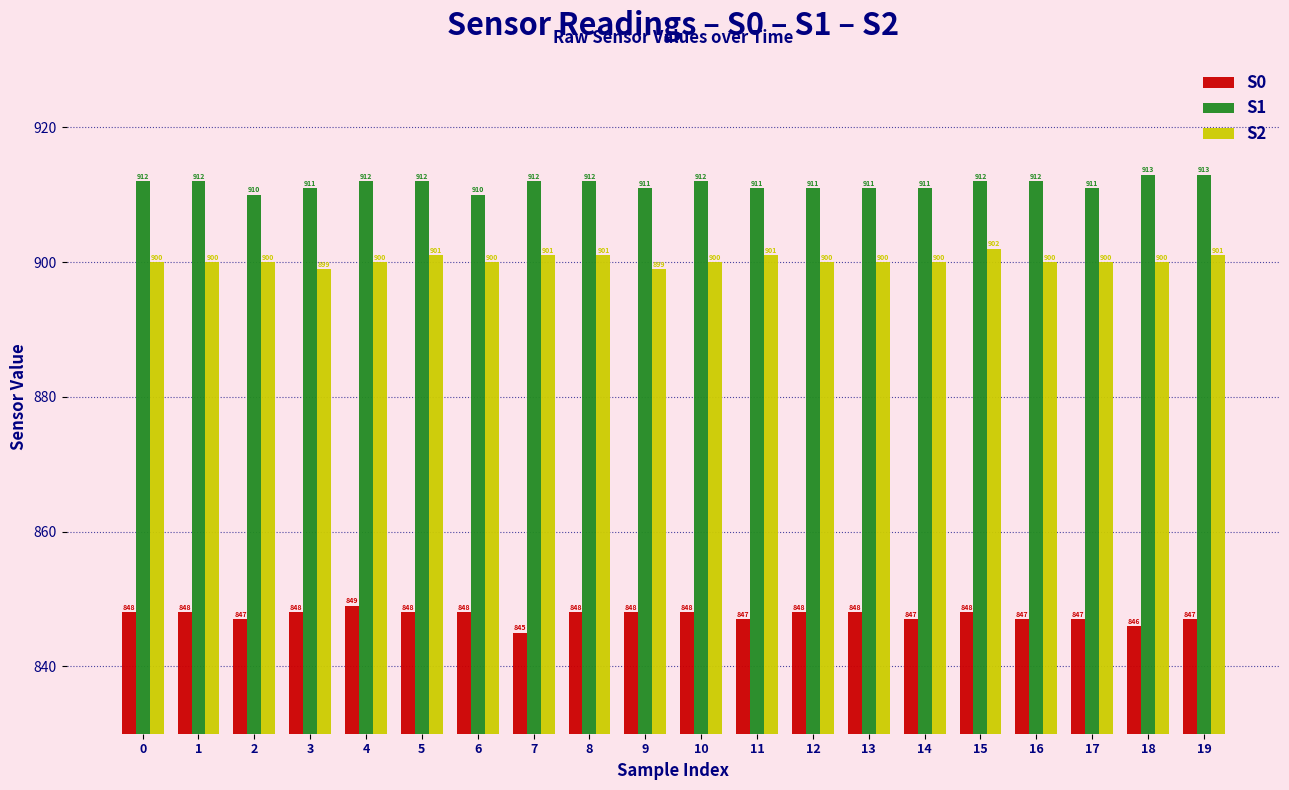

Reading right to left, extract all data points from this chart.

S0: 847	846	847	847	848	847	848	848	847	848	848	848	845	848	848	849	848	847	848	848
S1: 913	913	911	912	912	911	911	911	911	912	911	912	912	910	912	912	911	910	912	912
S2: 901	900	900	900	902	900	900	900	901	900	899	901	901	900	901	900	899	900	900	900